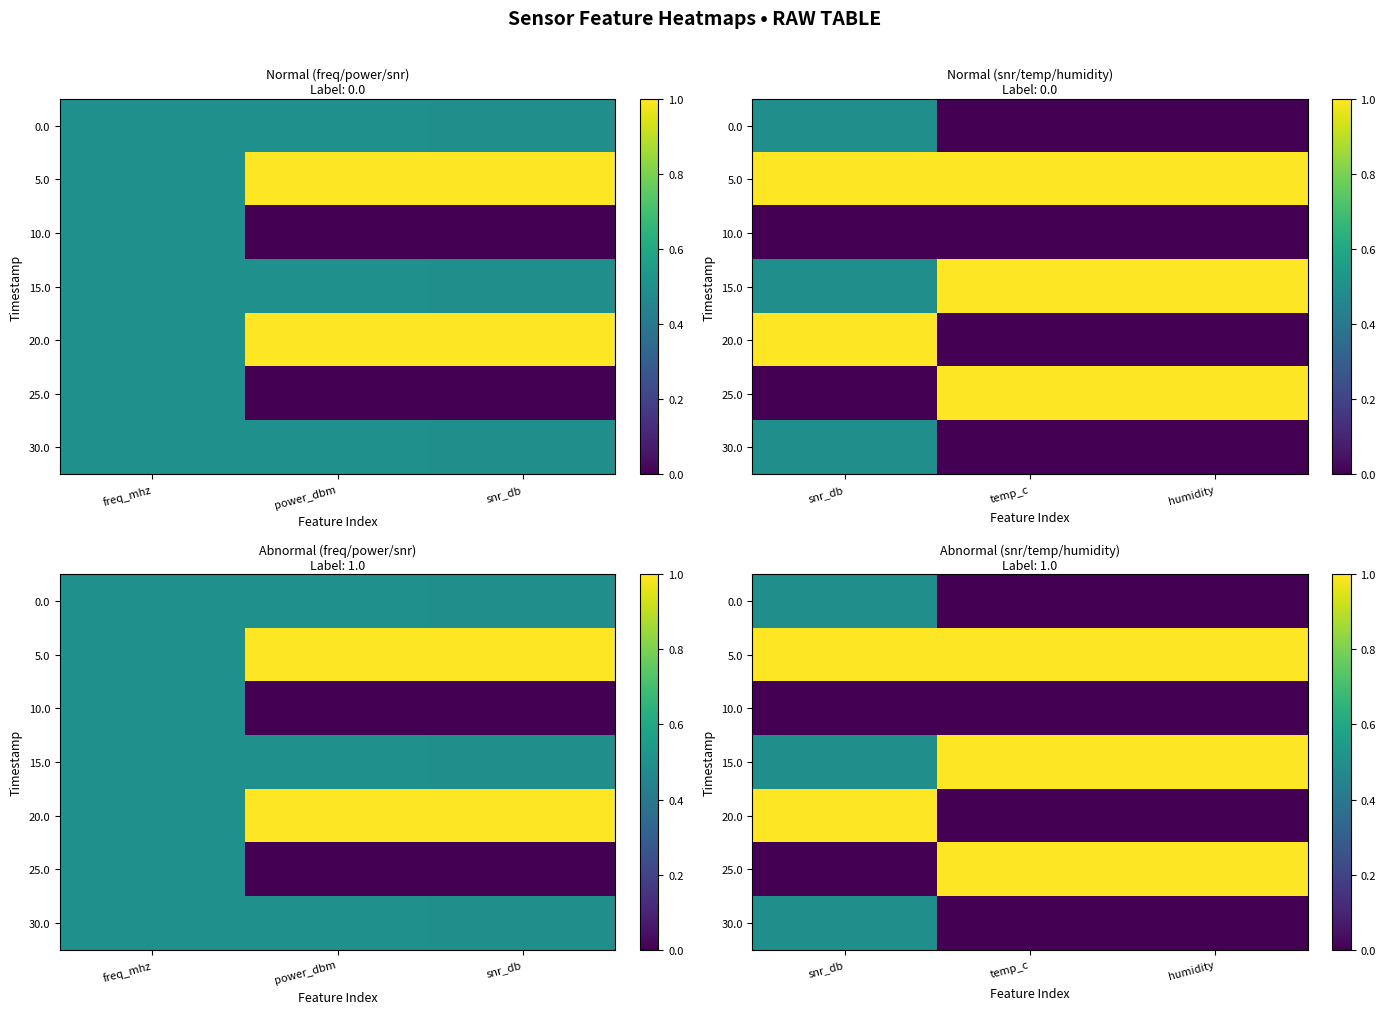

Rank the series by their maximum value, from highest to lowest.

5.0, 15.0, 20.0, 25.0, 0.0, 30.0, 10.0